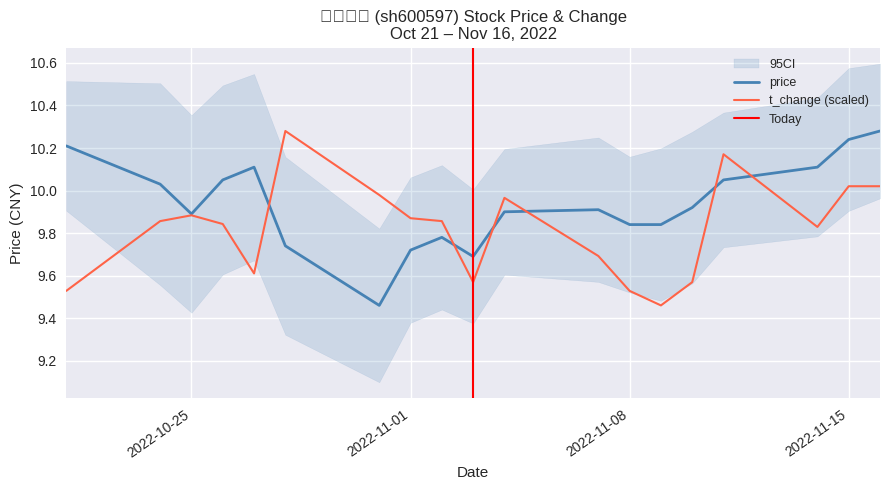

What position from the left is 2022-10-31?

7